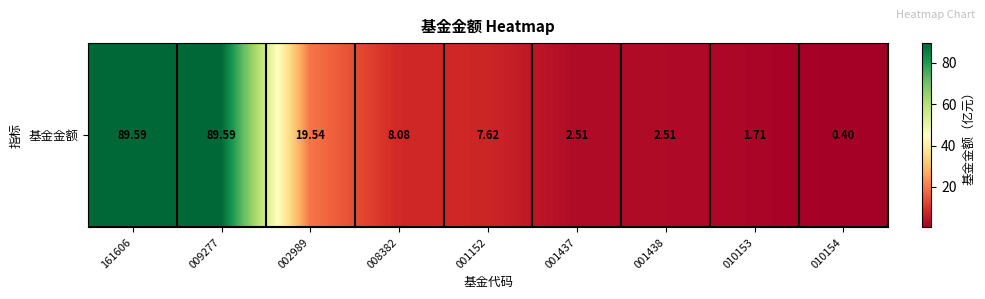

Where is the data nearest to the value 44?

002989